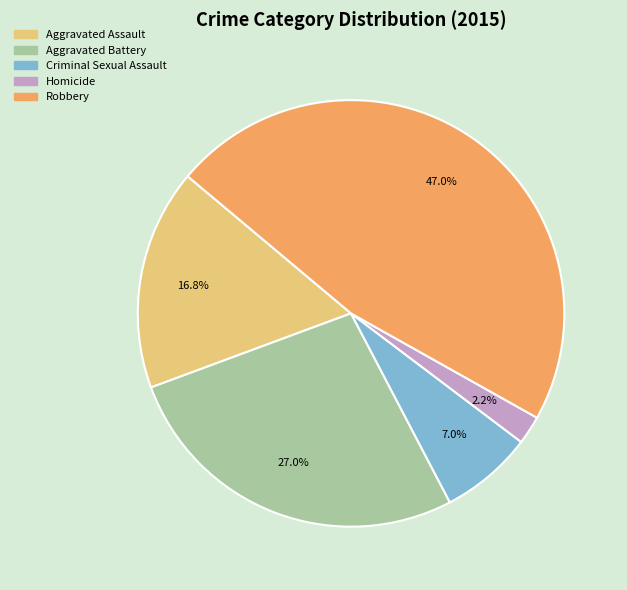

What is the ratio of the value at Criminal Sexual Assault to the value at Aggravated Battery?

0.3